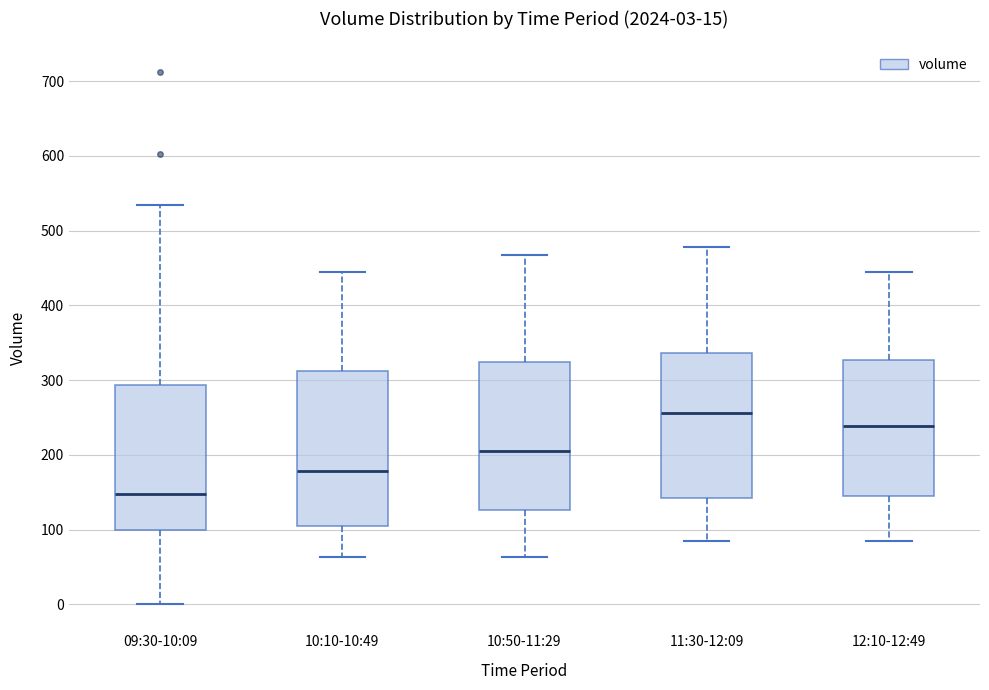

Which box's median line is the lowest?

09:30-10:09